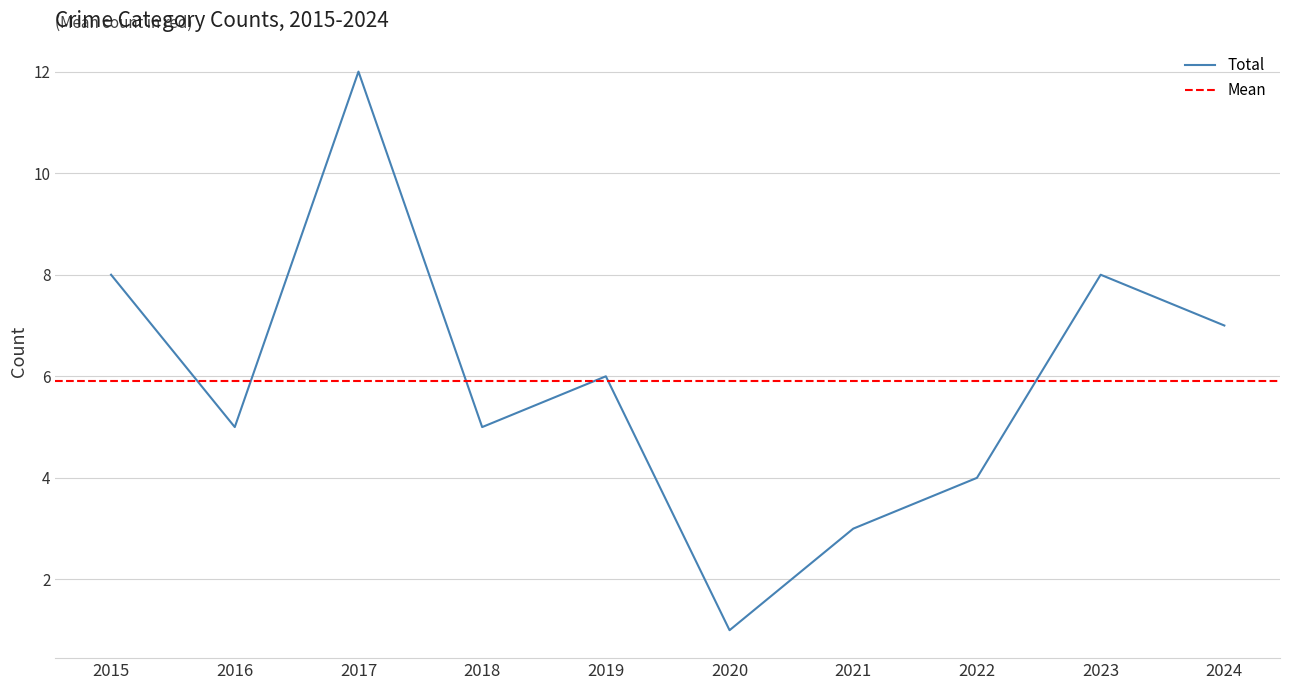

Which series has the largest total across all categories?

Total